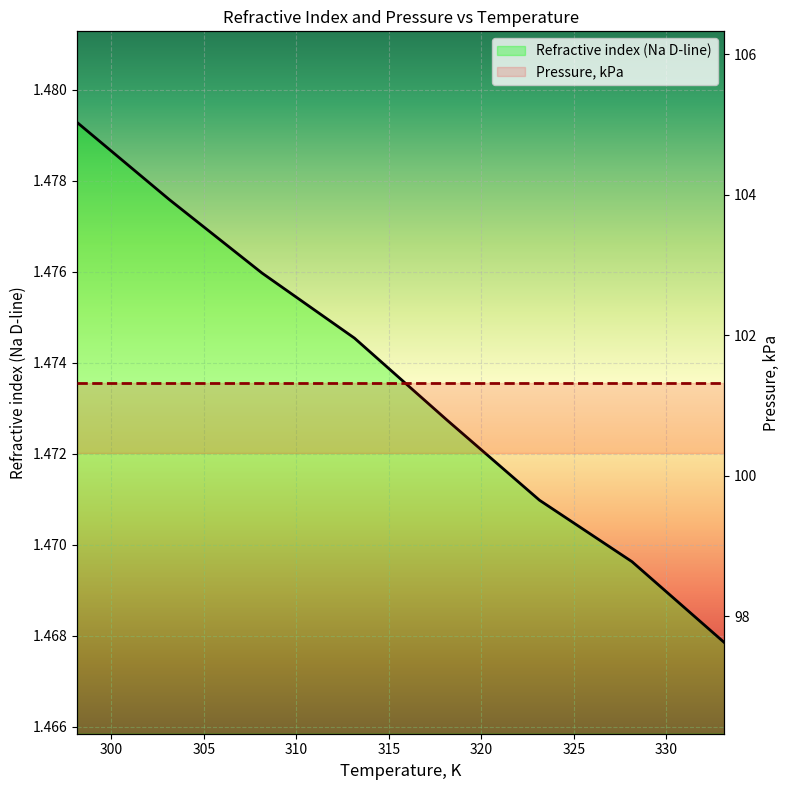

At how many categories does at least one series exceed 91?

8